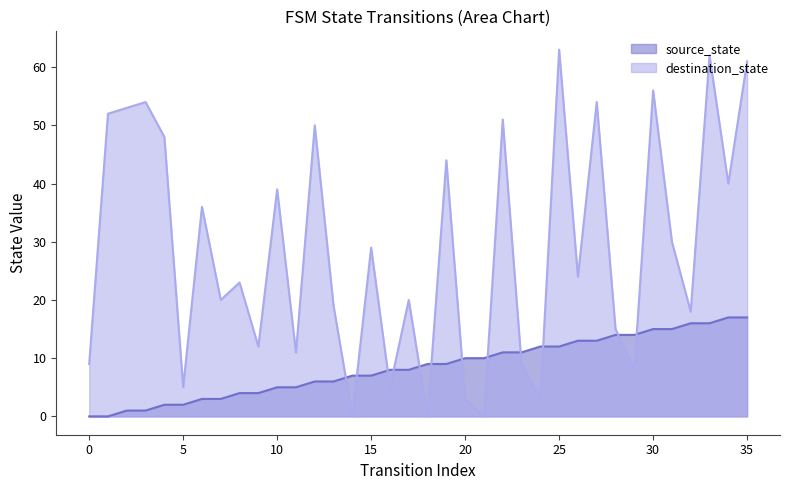

At how many categories does at least one series exceed 62?

1